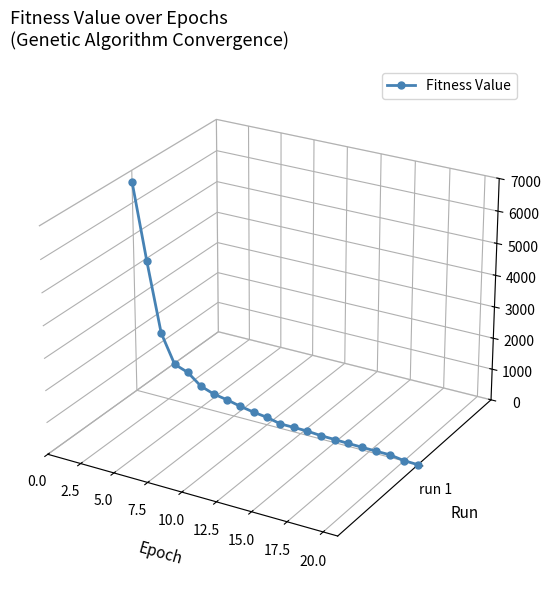

True or false: the data has more than 0 interior local peaks.

False